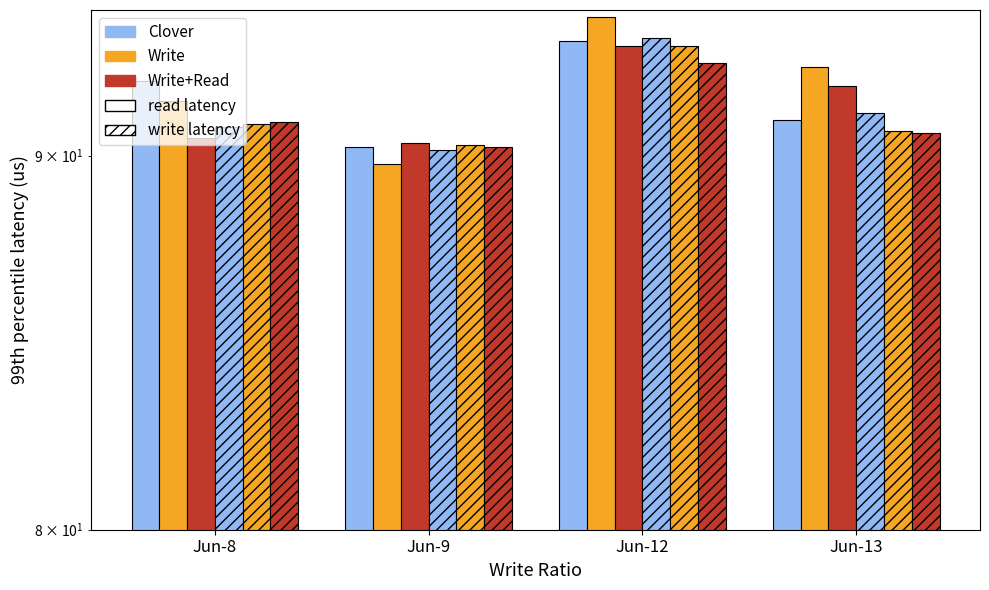

The Write+Read series shows 92.0 at Jun-13. True or false?

True